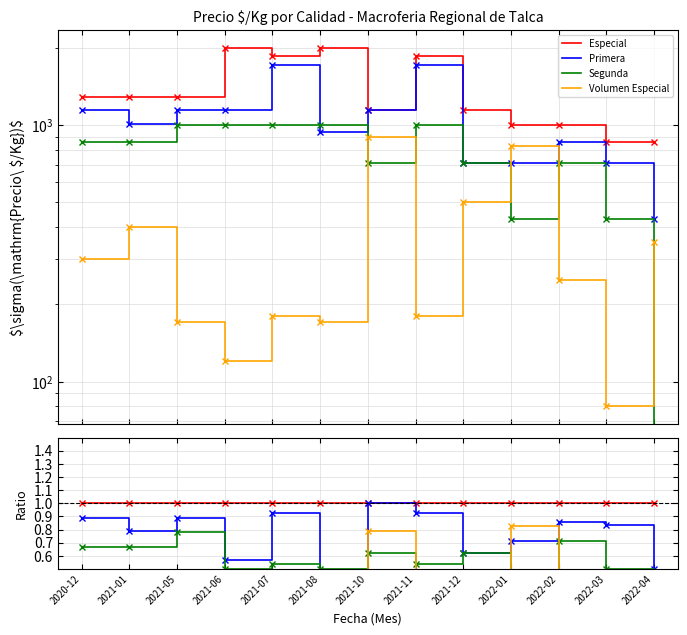

True or false: Especial has a value of 0.6 at 2020-12.

False